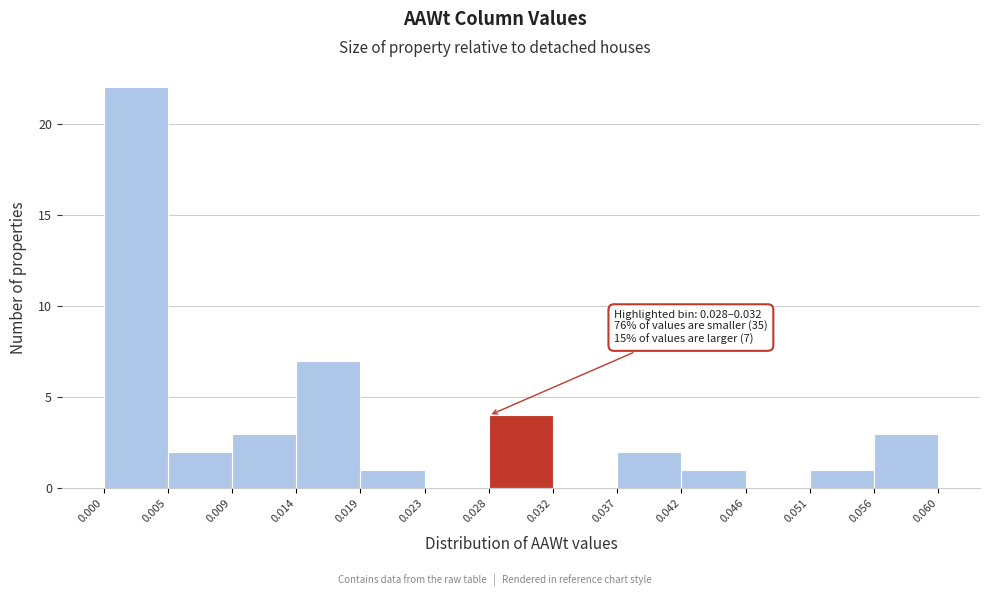

Over which range of the x-axis is the bar tallest?

0.000 to 0.005